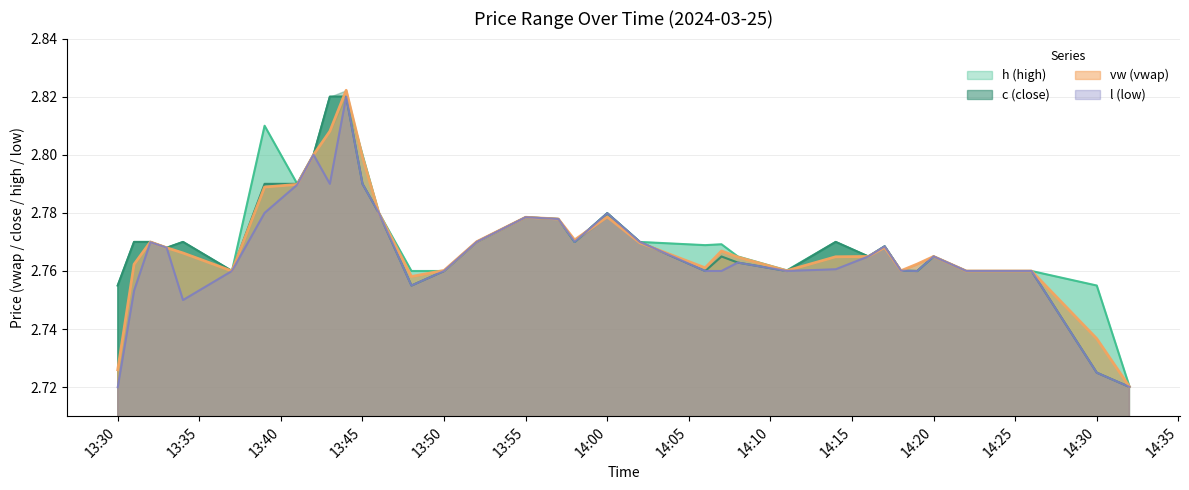

Does the chart have visible grid lines?

Yes